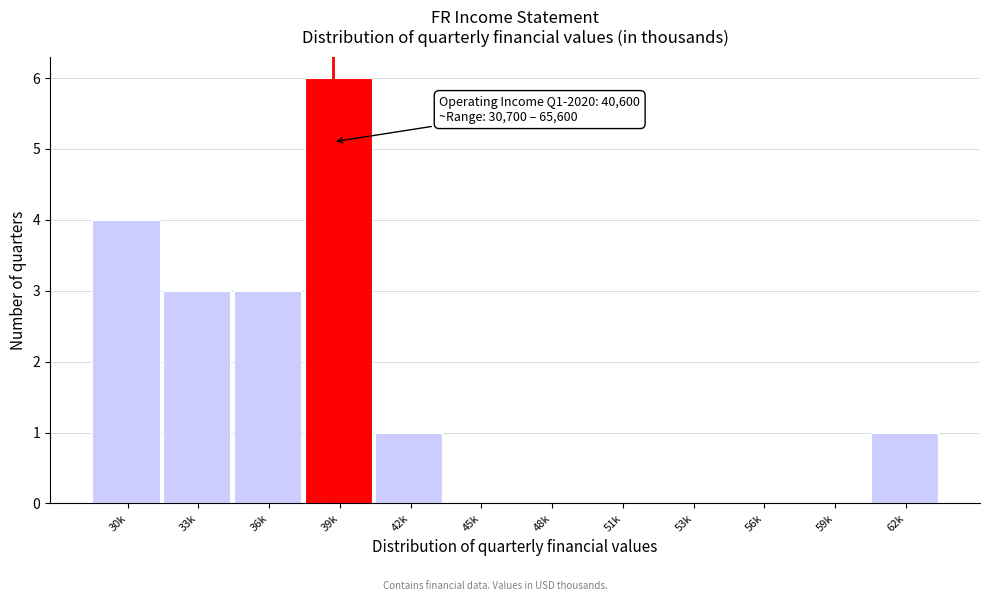

Reading left to right, what are all the values shown in this chart?

30k=4	33k=3	36k=3	39k=6	42k=1	45k=0	48k=0	51k=0	53k=0	56k=0	59k=0	62k=1